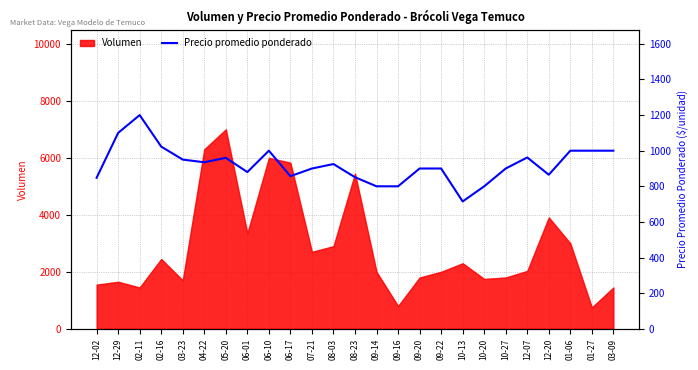

What is the difference between the maximum and minimum values?

485